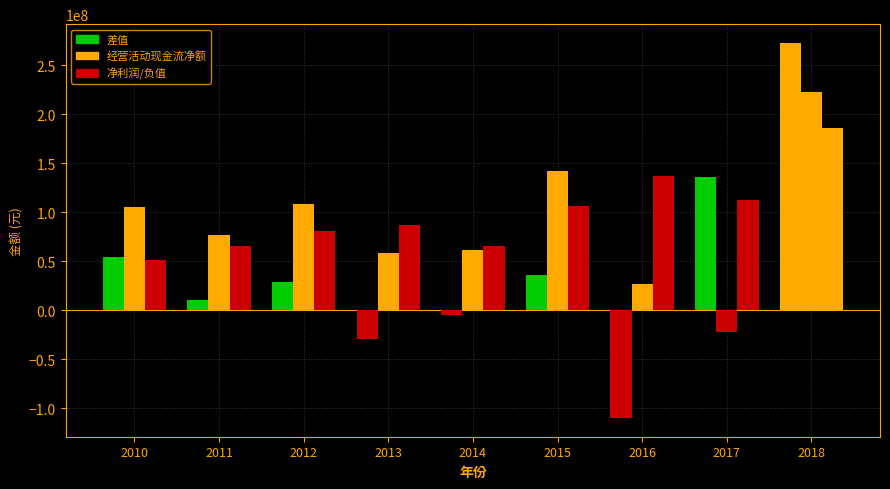

How many distinct data groups are displayed?

3